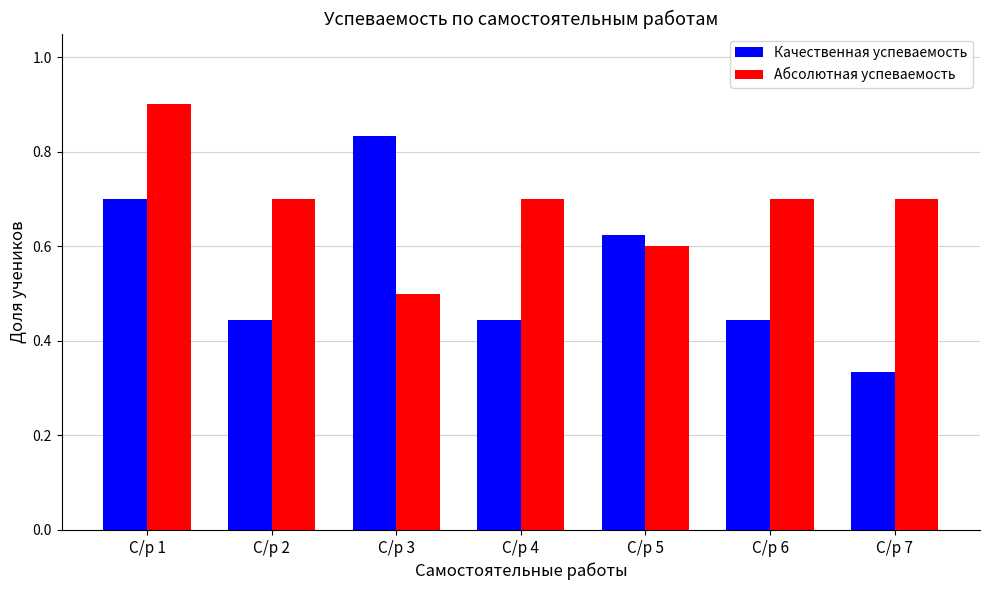

What is the total value across all series at С/р 6?

1.1